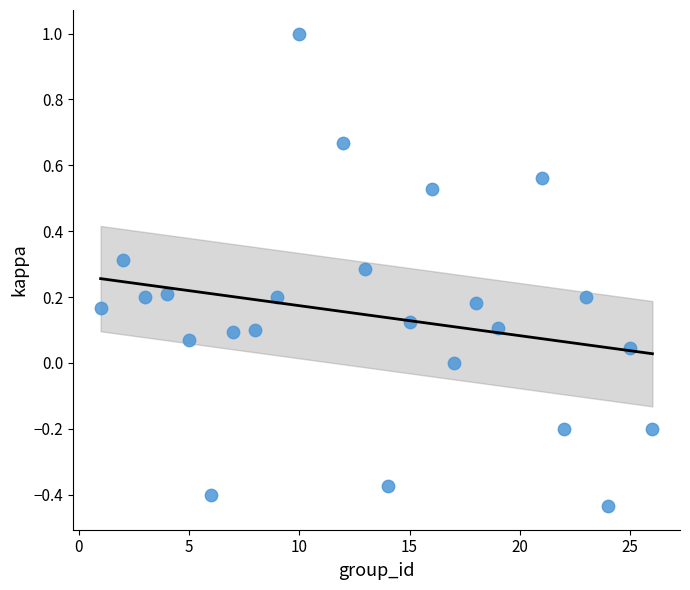

What is the range of Y values (max minus min)?

1.4